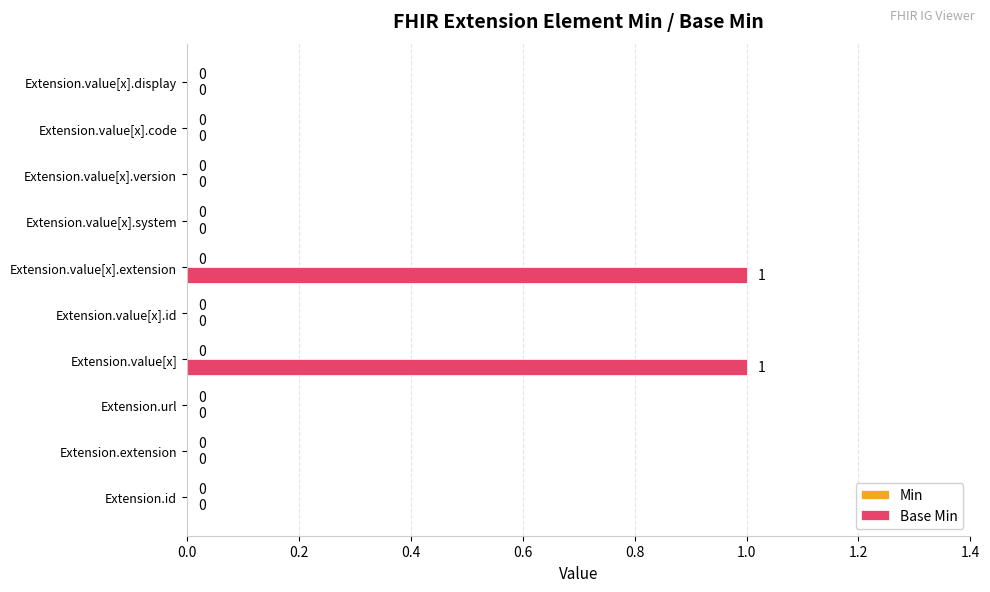

The value at Extension.value[x].version is 0. True or false?

True